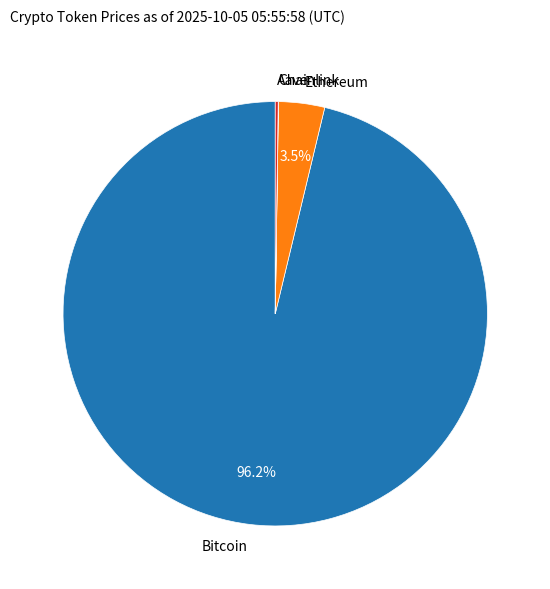

Is Bitcoin the majority of the pie?

Yes